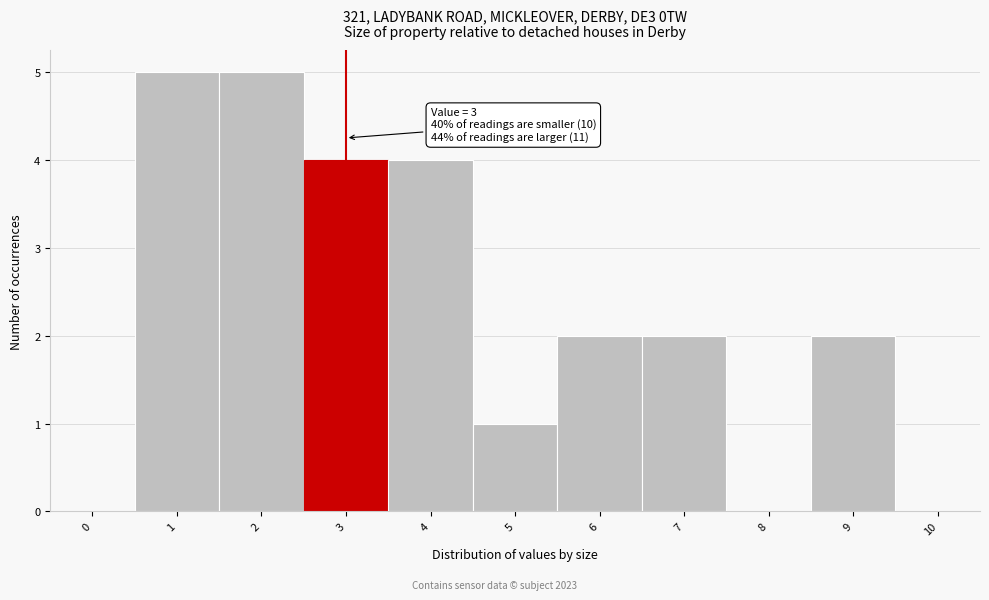

Reading left to right, what are all the values shown in this chart?

0=0	1=5	2=5	3=4	4=4	5=1	6=2	7=2	8=0	9=2	10=0